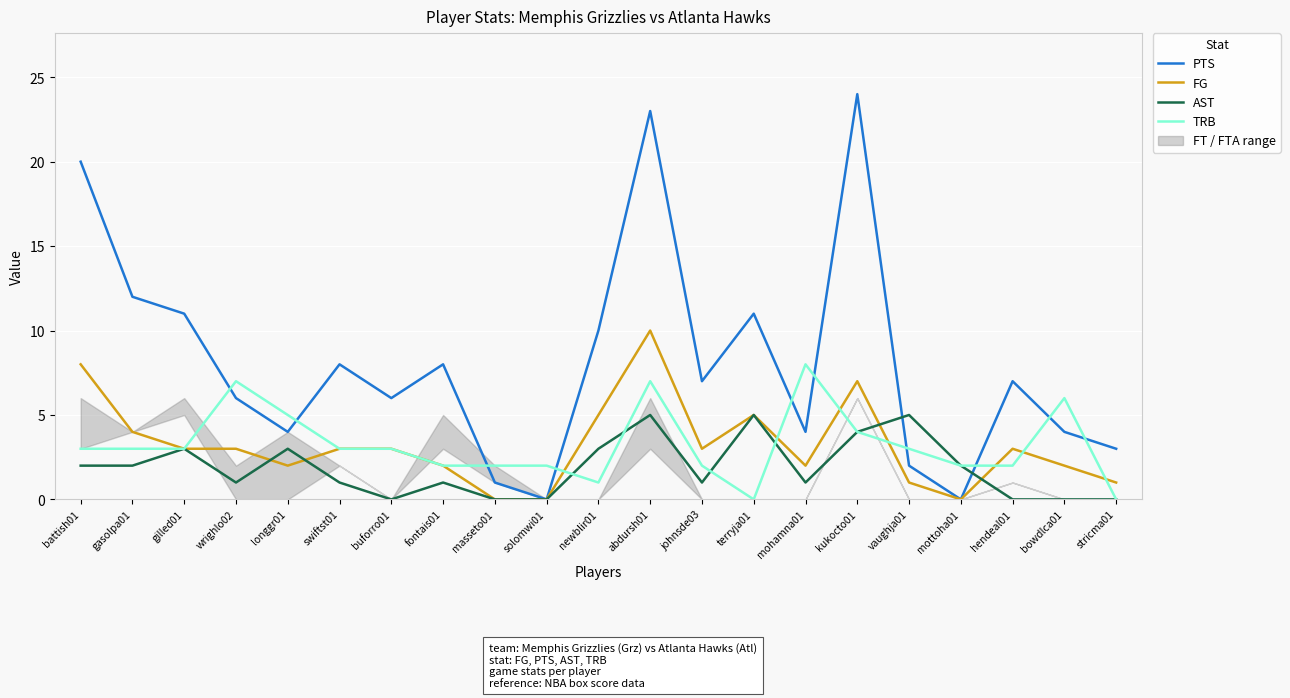

What is the sum of all AST values?

39